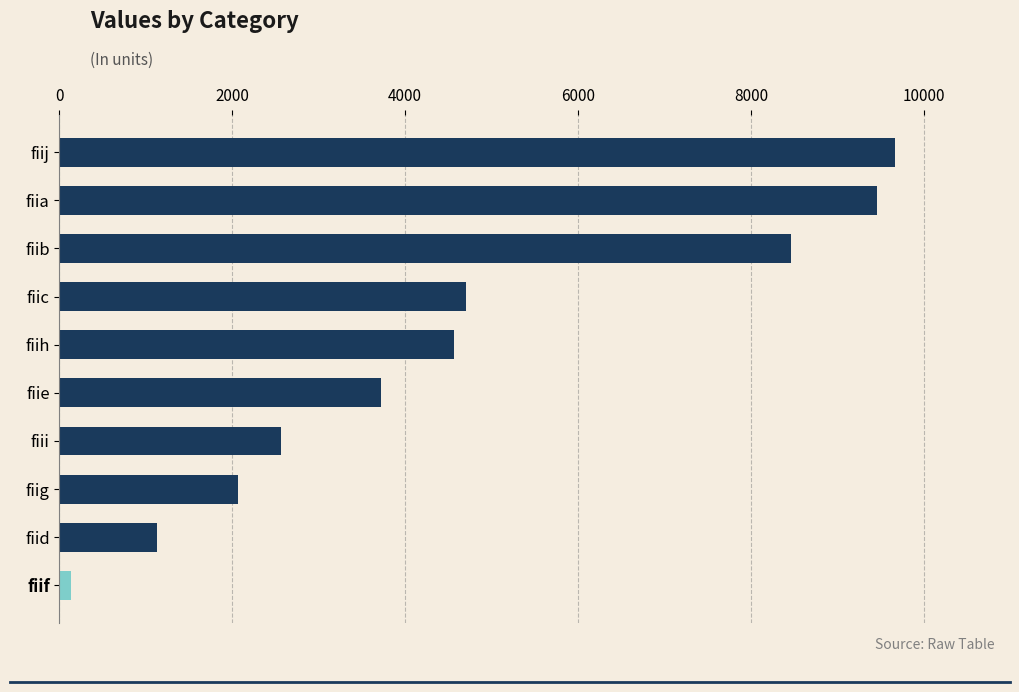

What is the minimum value shown in the chart?

128